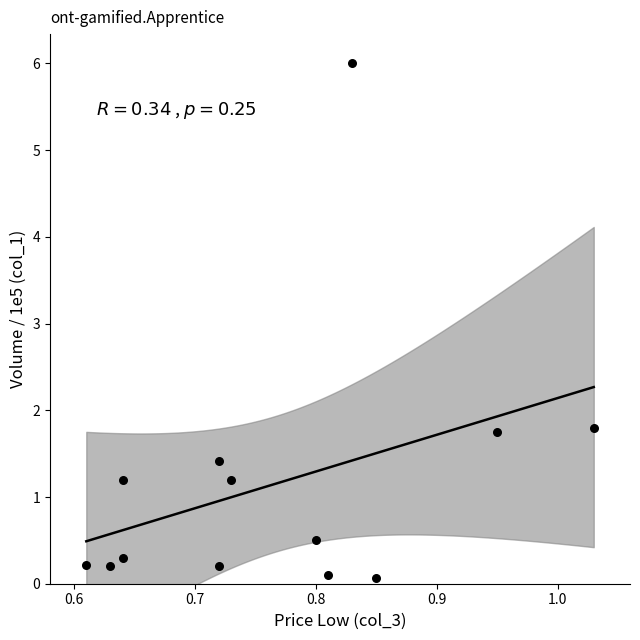

What is the range of X values (max minus min)?

0.4